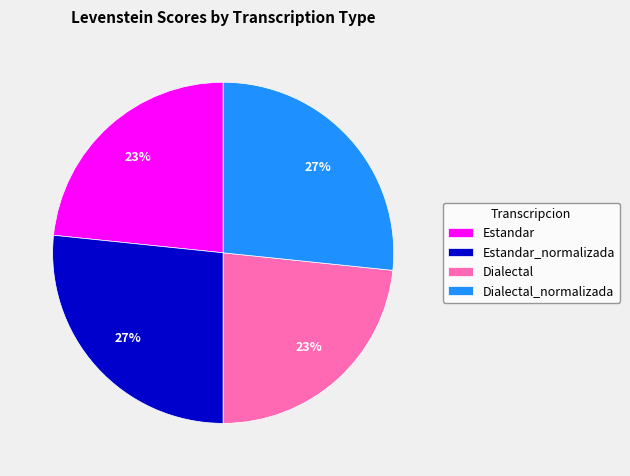

How many slices are in this pie chart?

4